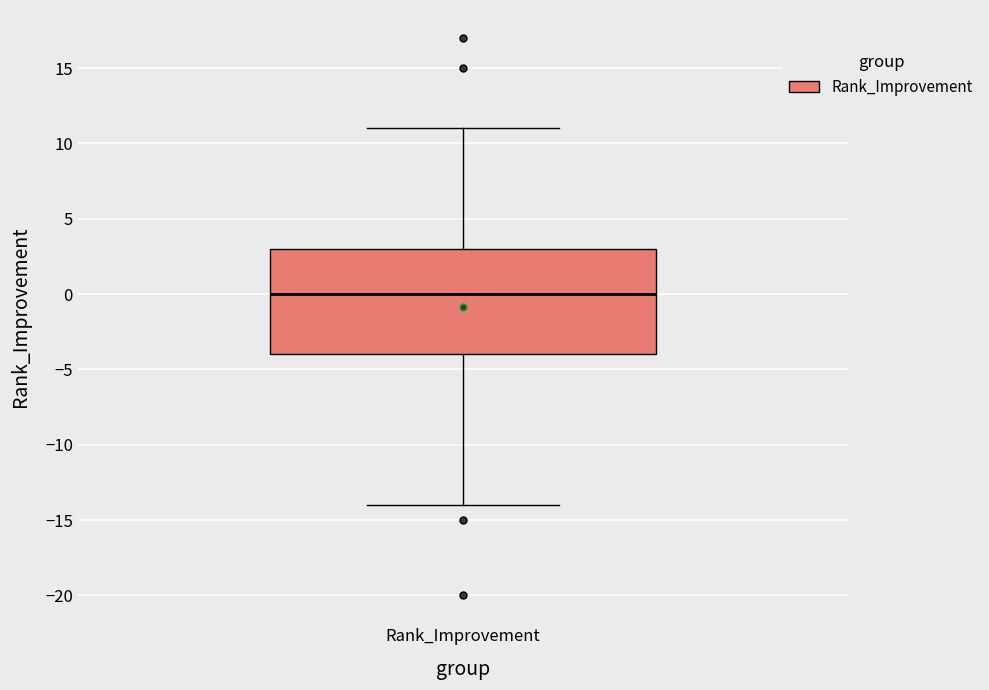

Read this box plot against the y-axis: the position of the median line, the range covered by the box, and the ends of both whiskers. The values are not printed on the chart, so give them approximately, as read against the axis.

median 0, box -4 to 3, whiskers -14 to 11